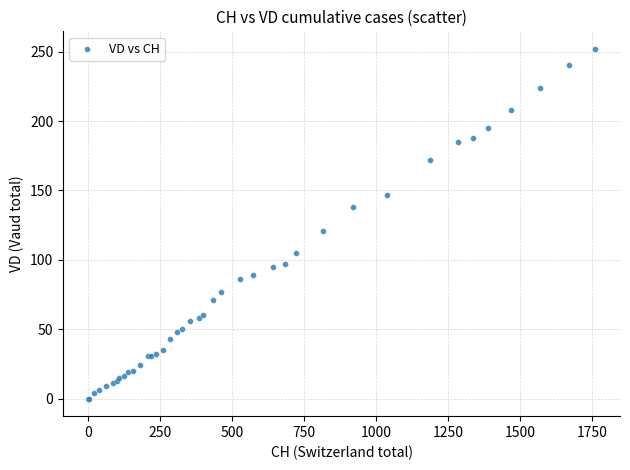

What Y value in the scatter plot is closest to 126?

121